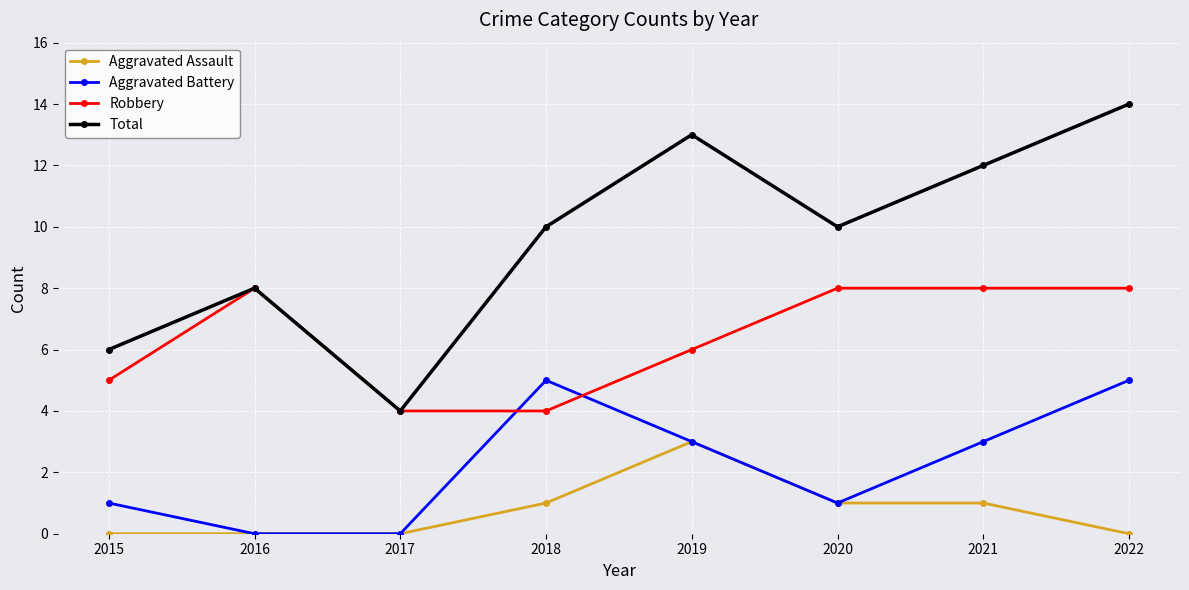

What is the sum of the Aggravated Battery values at 2022 and 2015?

6